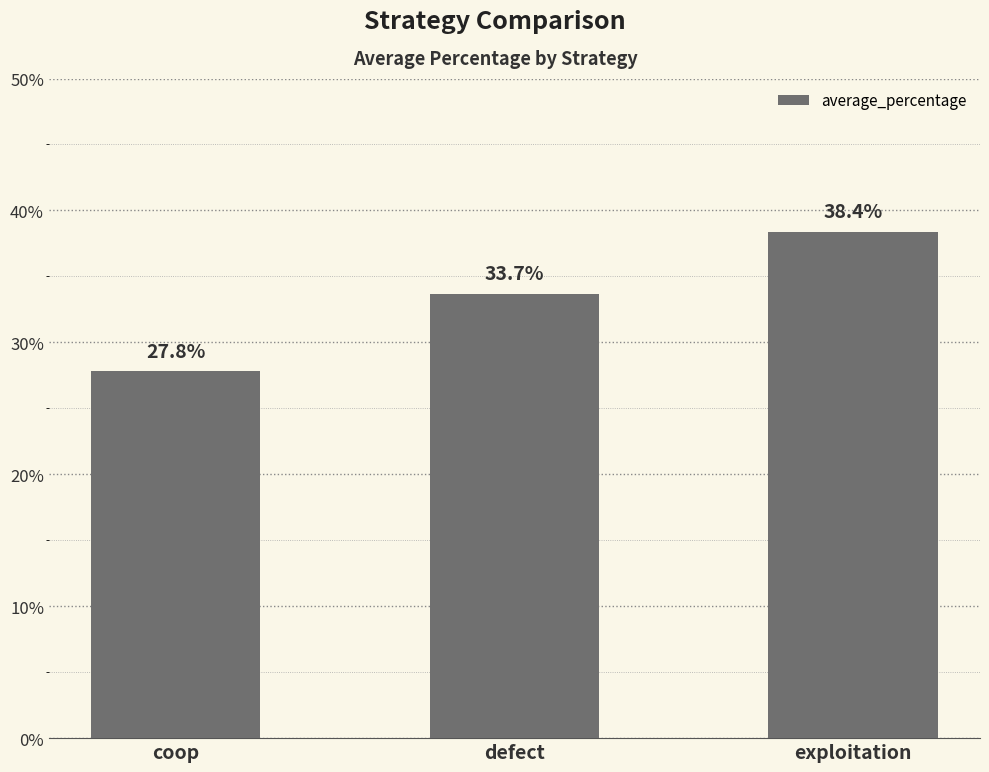

Are the bars horizontal?

No